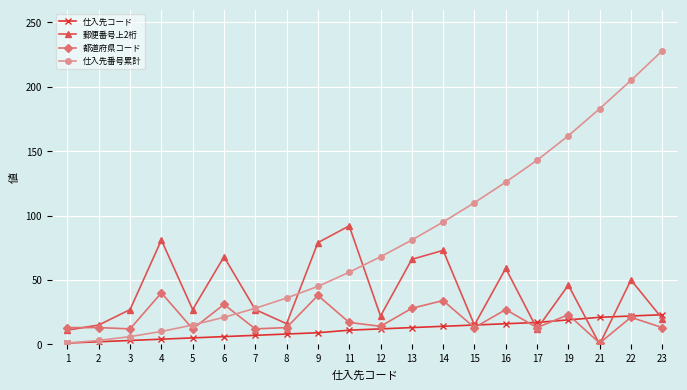

Which series has the widest spread of values?

仕入先番号累計